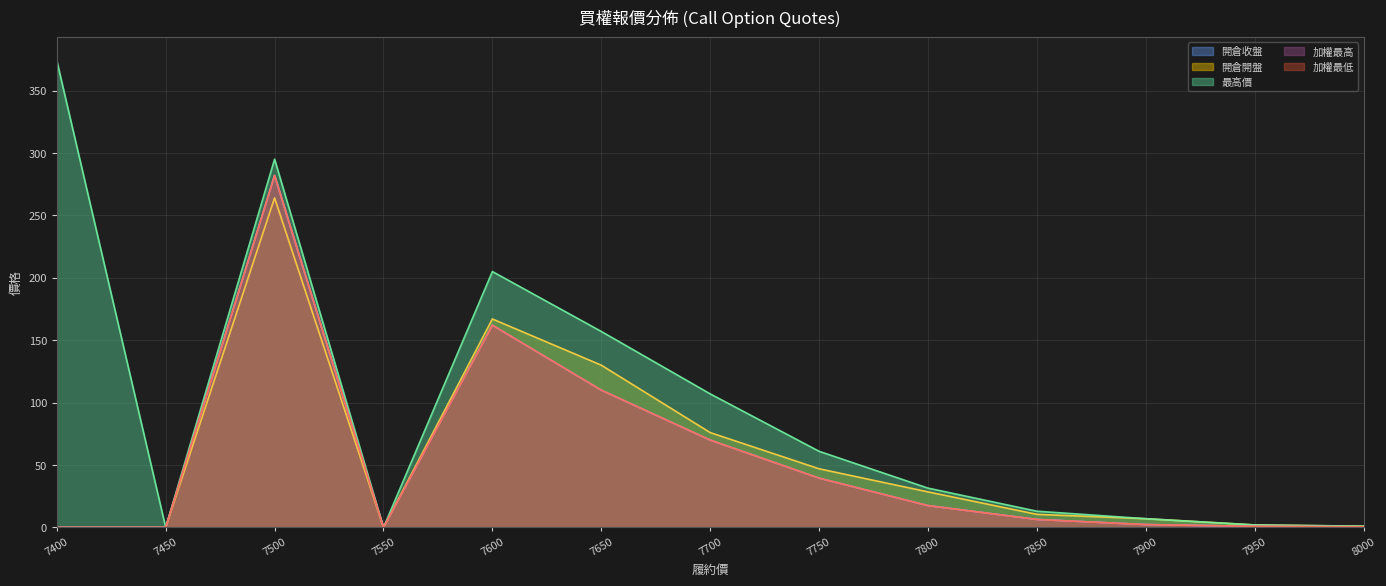

Which series has the largest range (max minus min)?

最高價